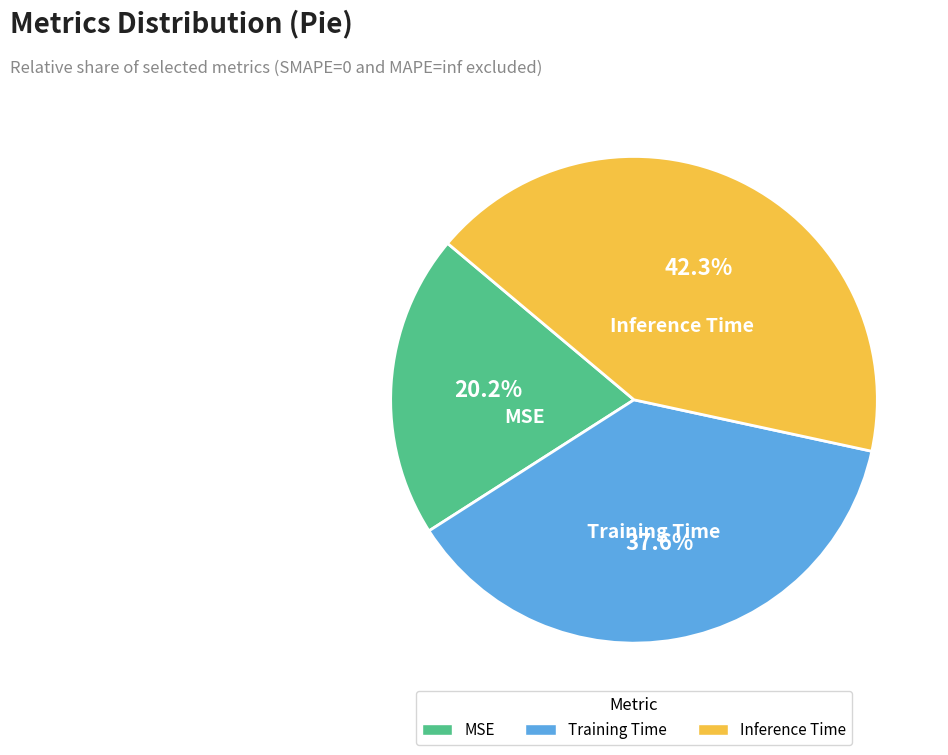

Count the number of slices in the pie.

3